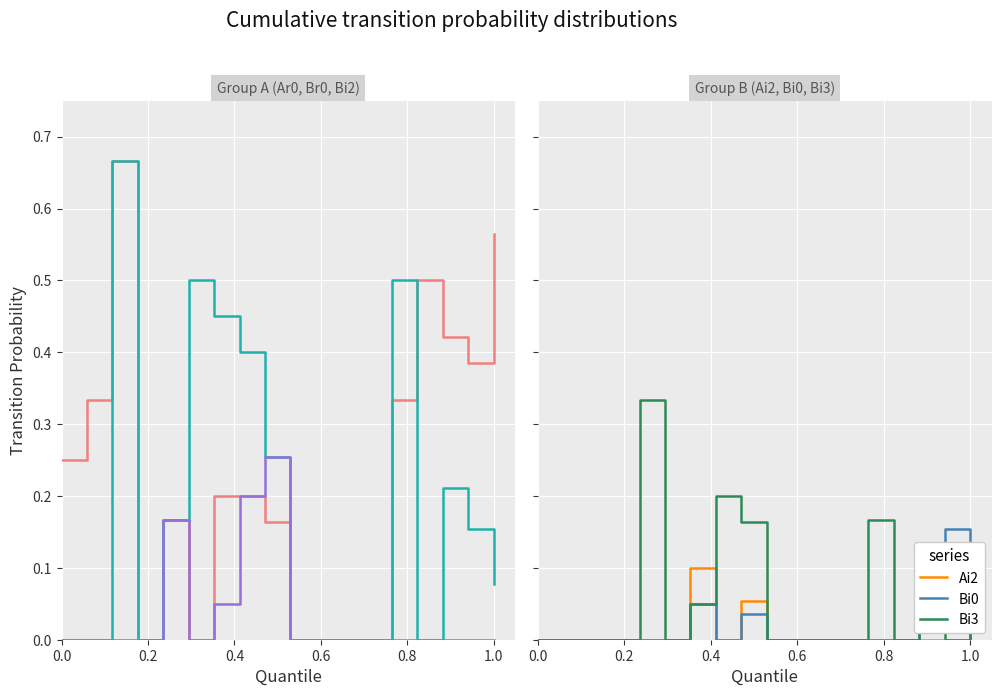

Is the value of Br0 at 16 greater than the value of Bi0 at 9?

Yes